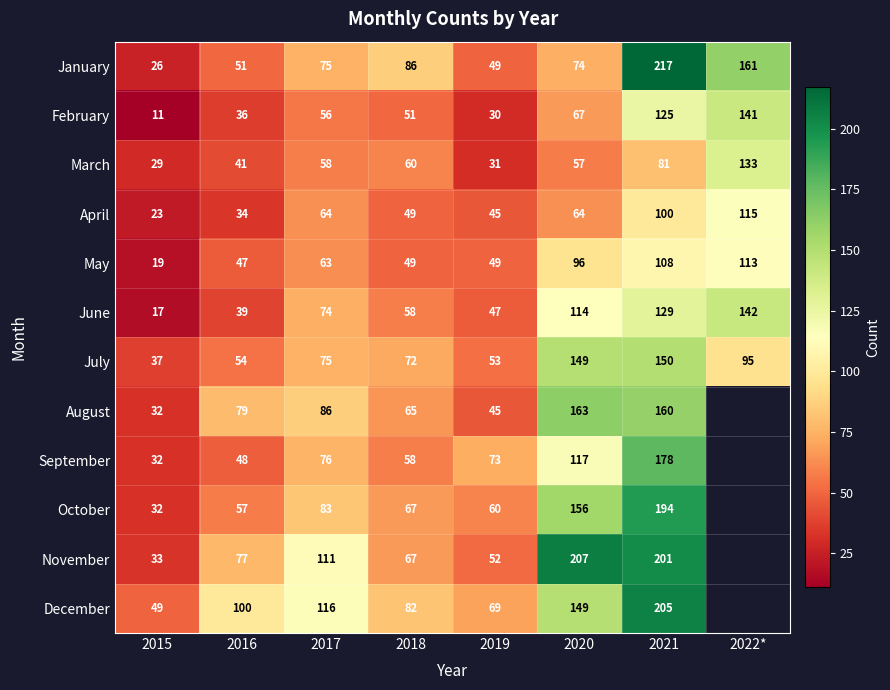

What is the total value across all series at 2022*?

900